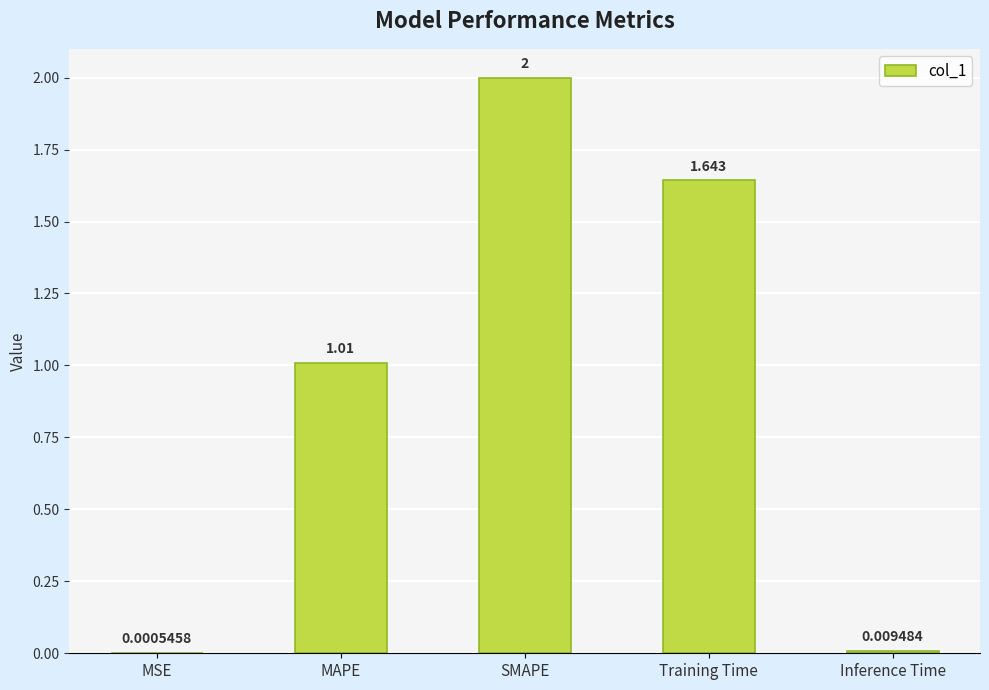

What is the change in value from MSE to Training Time?

+1.6